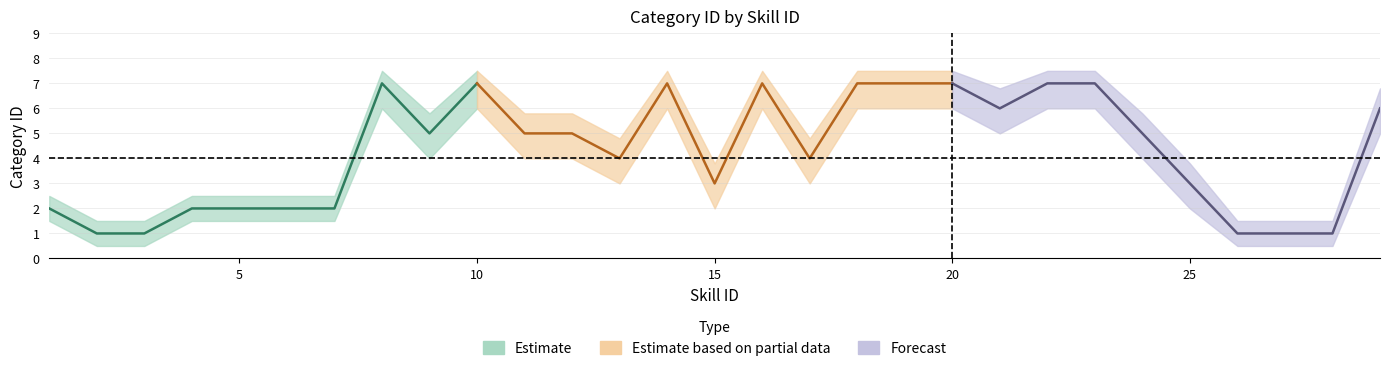

Reading left to right, list all the values displayed in this chart.

Estimate: 2.0	1.0	1.0	2.0	2.0	2.0	2.0	7.0	5.0	7.0	5.0	5.0	4.0	7.0	3.0	7.0	4.0	7.0	7.0	7.0	6.0	7.0	7.0	5.0	3.0	1.0	1.0	1.0	6.0
Estimate_lower: 1.5	0.5	0.5	1.5	1.5	1.5	1.5	6.0	4.0	6.0	4.0	4.0	3.0	6.0	2.0	6.0	3.0	6.0	6.0	6.0	5.0	6.0	6.0	4.0	2.0	0.5	0.5	0.5	5.0
Estimate_upper: 2.5	1.5	1.5	2.5	2.5	2.5	2.5	7.5	5.8	7.5	5.8	5.8	4.8	7.5	3.8	7.5	4.8	7.5	7.5	7.5	6.8	7.5	7.5	5.8	3.8	1.5	1.5	1.5	6.8